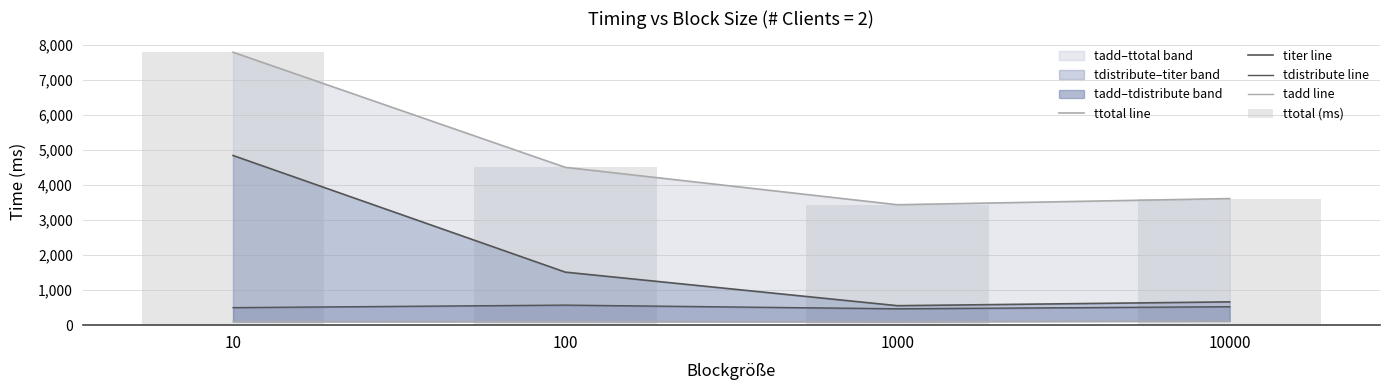

Is the value of ttotal line at 100 greater than the value of tdistribute line at 1000?

Yes